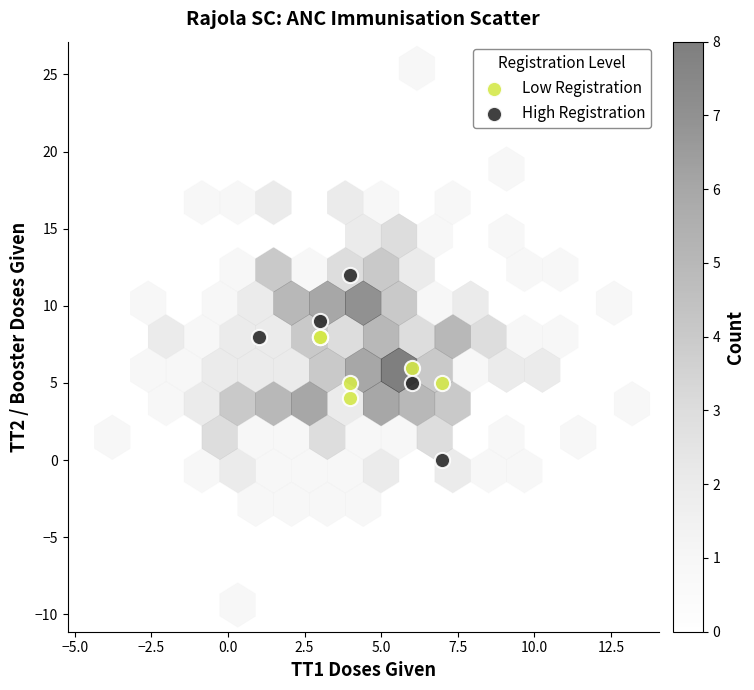

Which series contains the lowest Y value?

High Registration